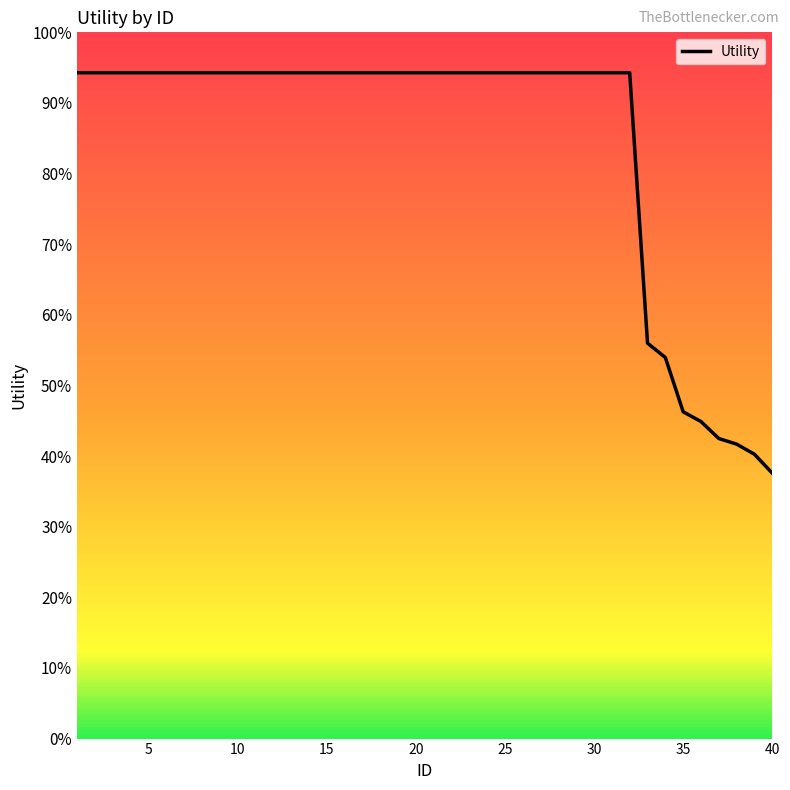

Does the chart have visible grid lines?

No